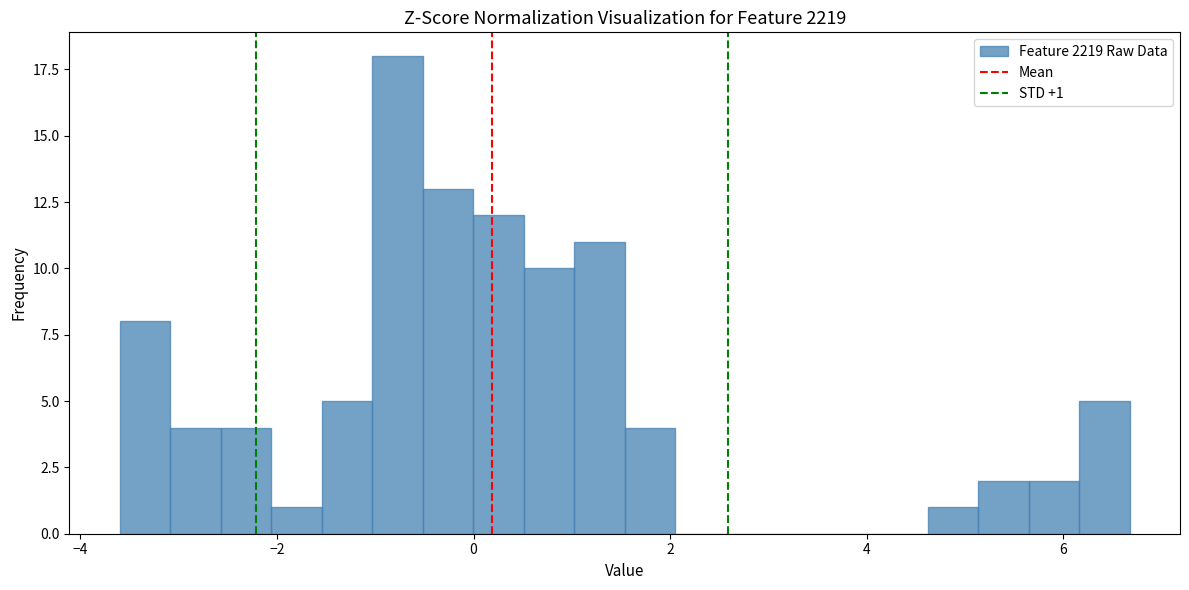

Read against the x-axis, roughly where is the centre of the tallest bar?

-0.8